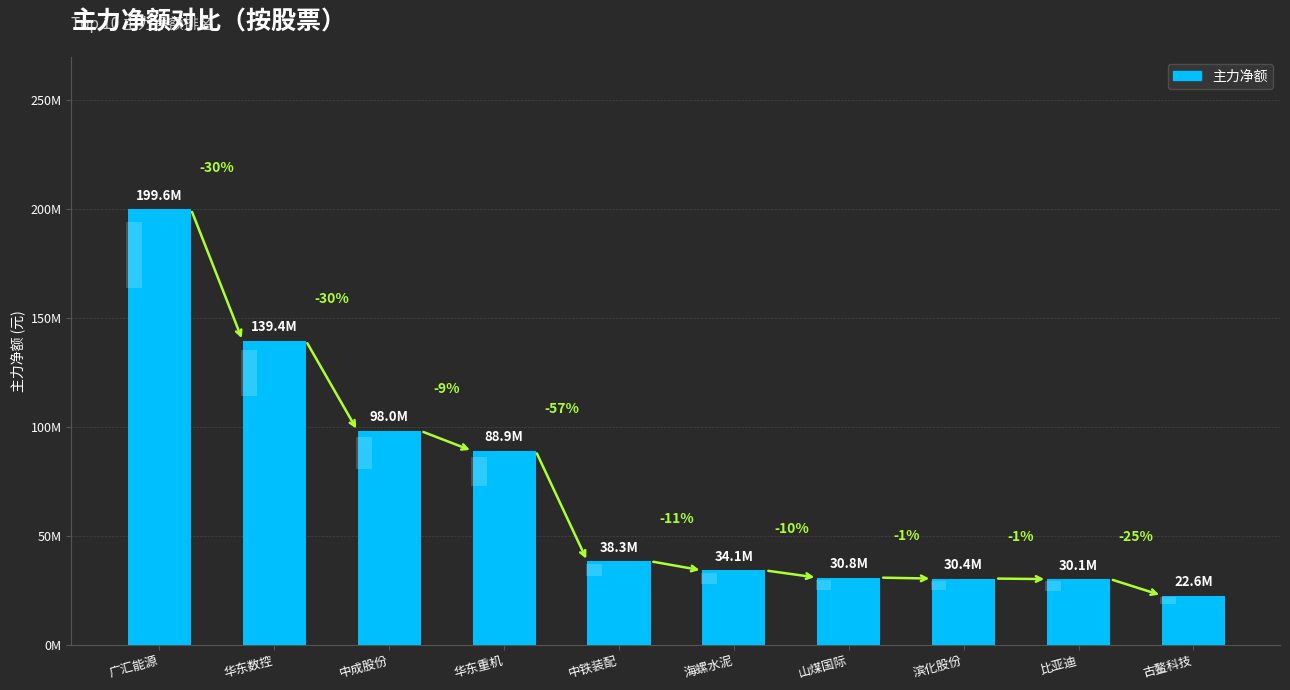

What is the difference between the maximum and minimum values?

177038081